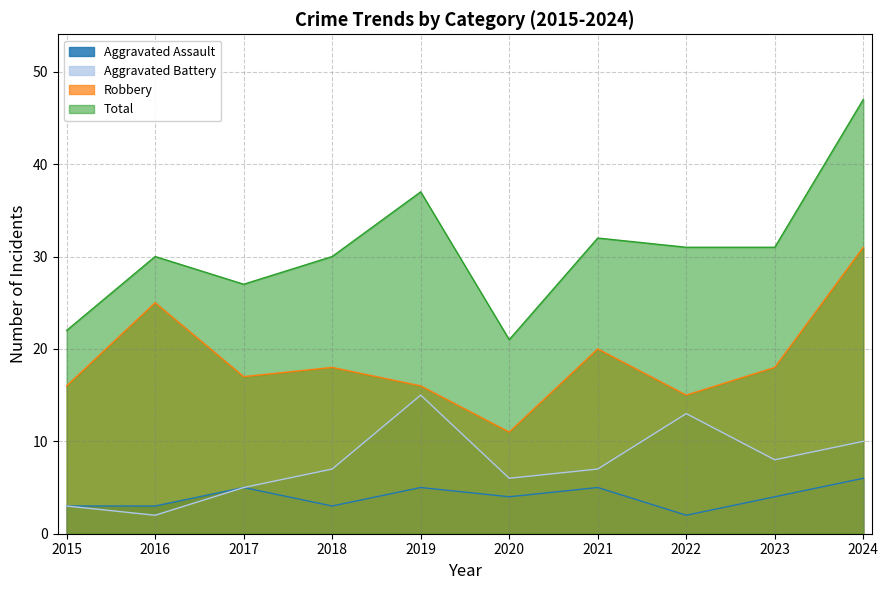

In Robbery, how many points are higher than both neighbors (excluding endpoints)?

3